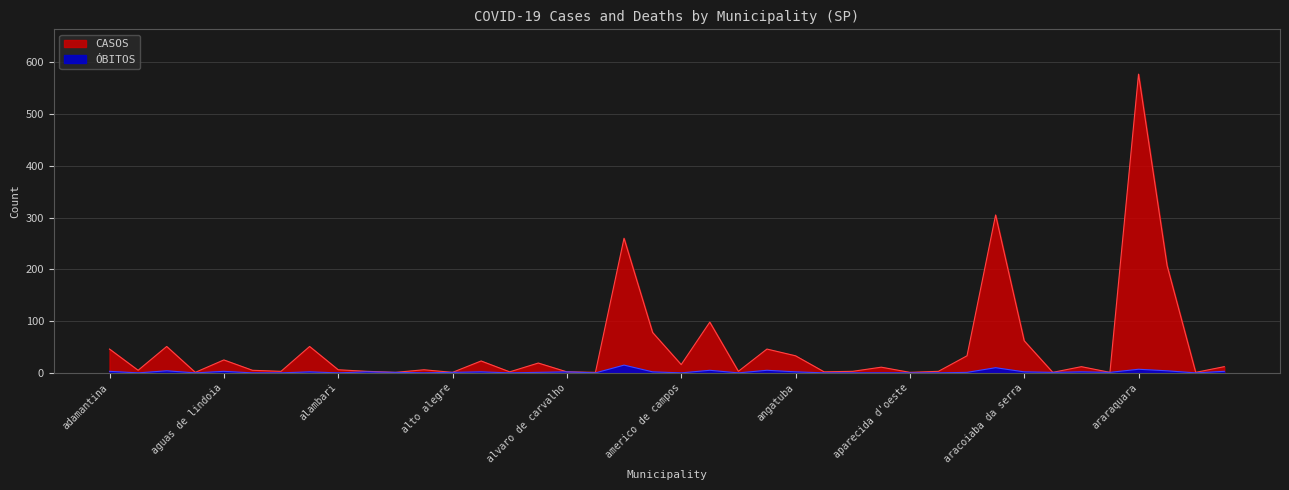

At which label is CASOS closest to 289?

aracatuba